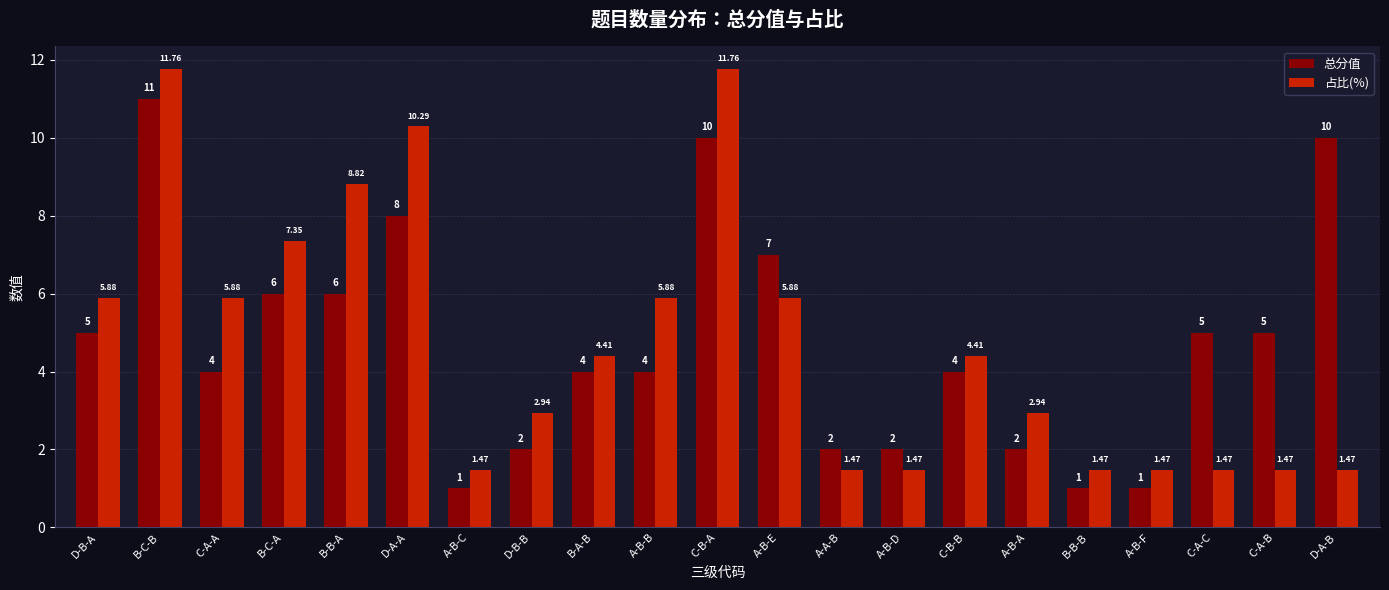

What are all the series names shown in the legend?

总分值, 占比(%)